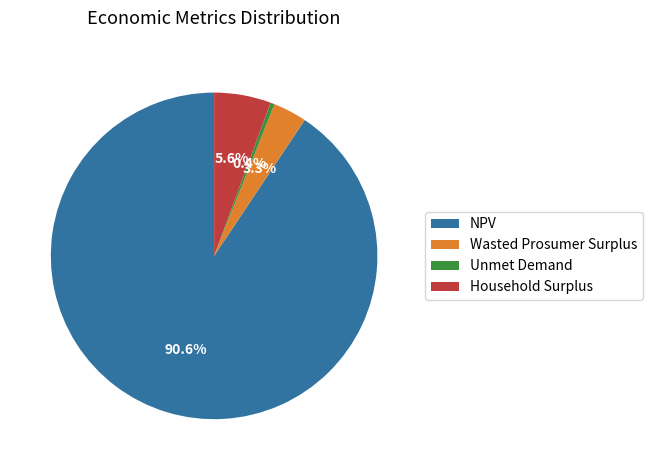

To the nearest percent, what is the combined percentage of Household Surplus and Wasted Prosumer Surplus?

9%